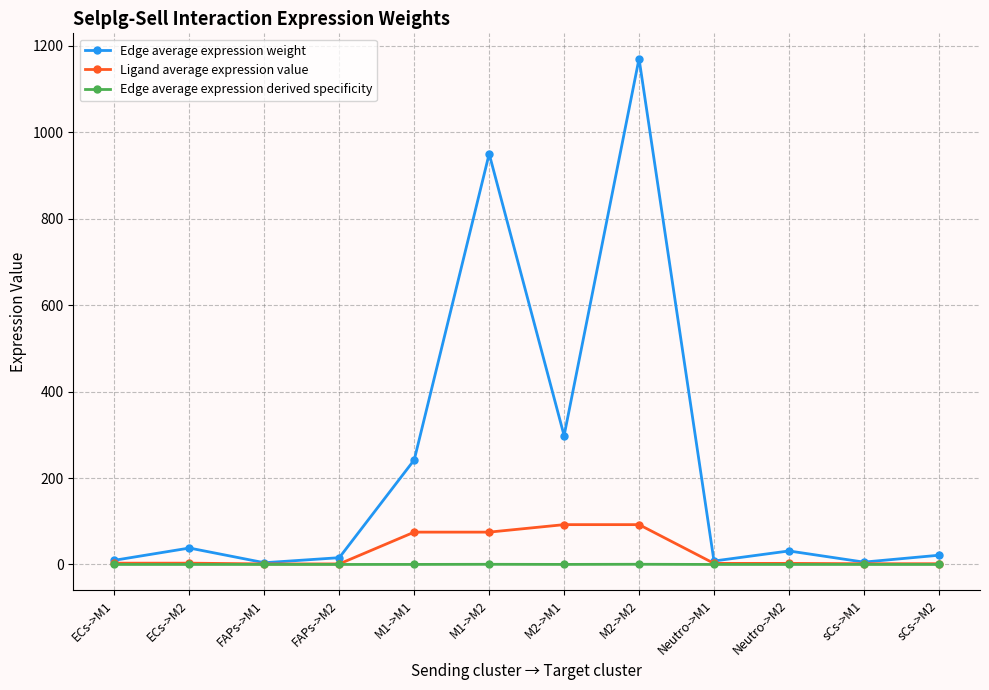

What are all the series names shown in the legend?

Edge average expression weight, Ligand average expression value, Edge average expression derived specificity